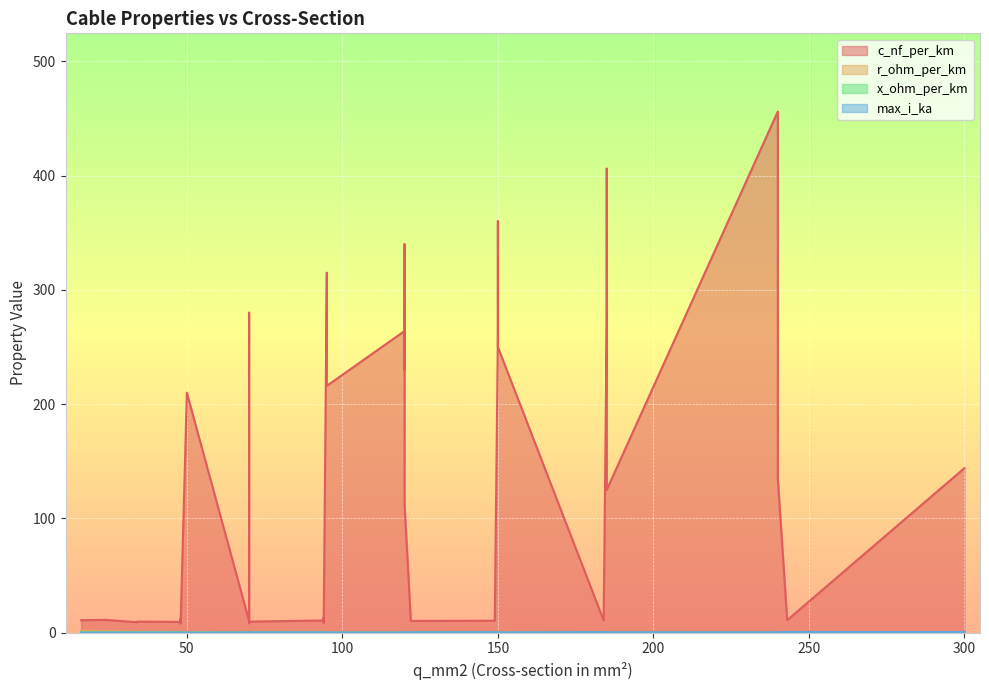

How many lines are shown in the chart?

4